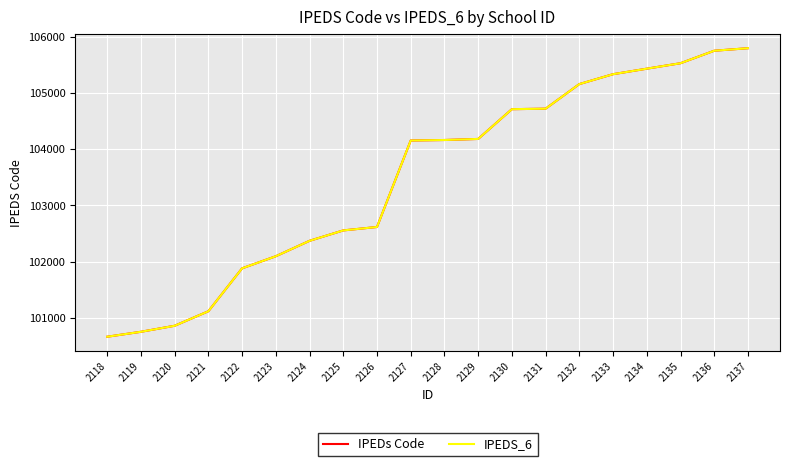

What is the minimum value for IPEDS_6?

100663